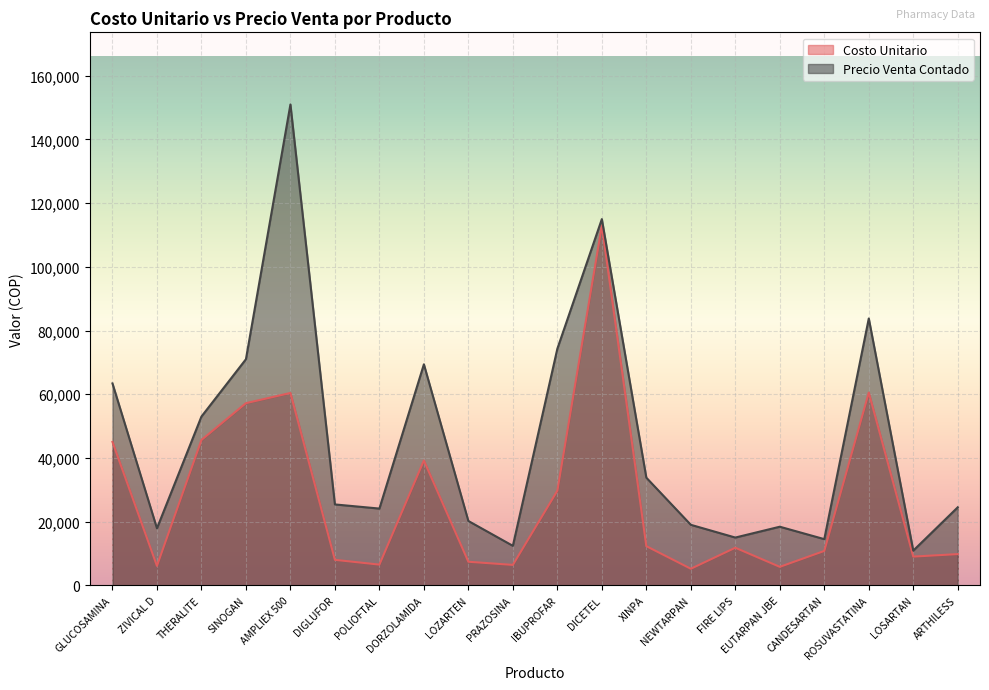

Is the value of Precio Venta Contado at XINPA greater than the value of Costo Unitario at DICETEL?

No